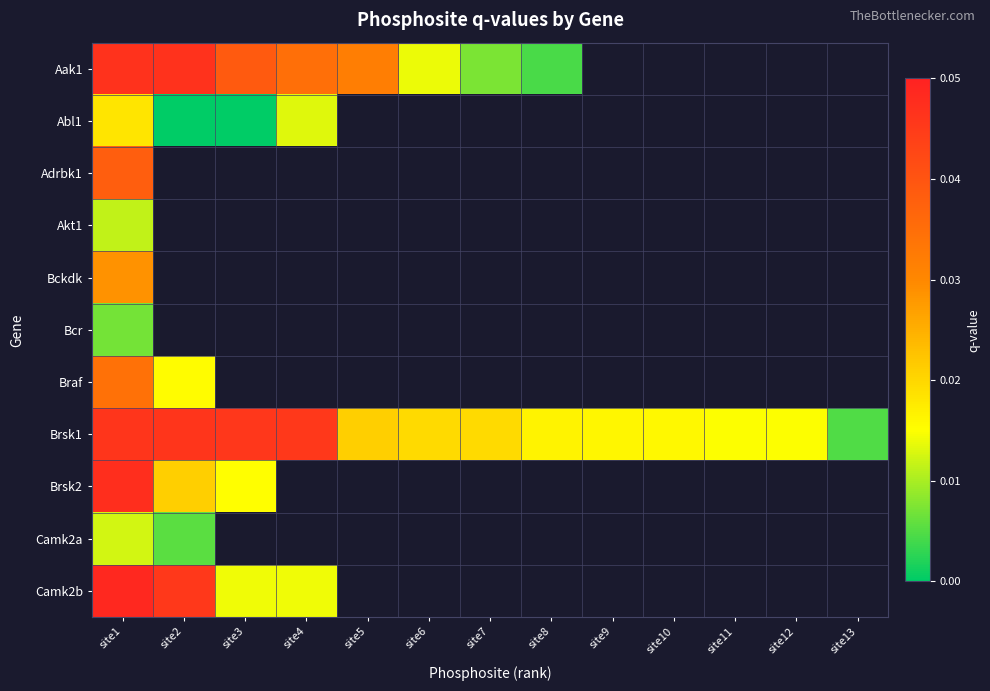

Where is Bckdk nearest to the value 0?

site1